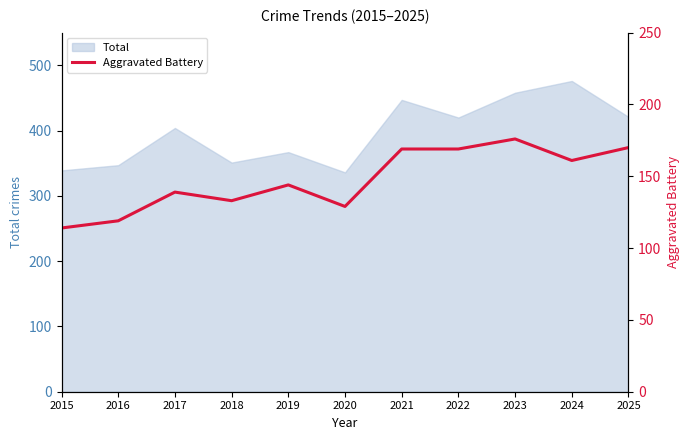

How many data points are less than 144?

5